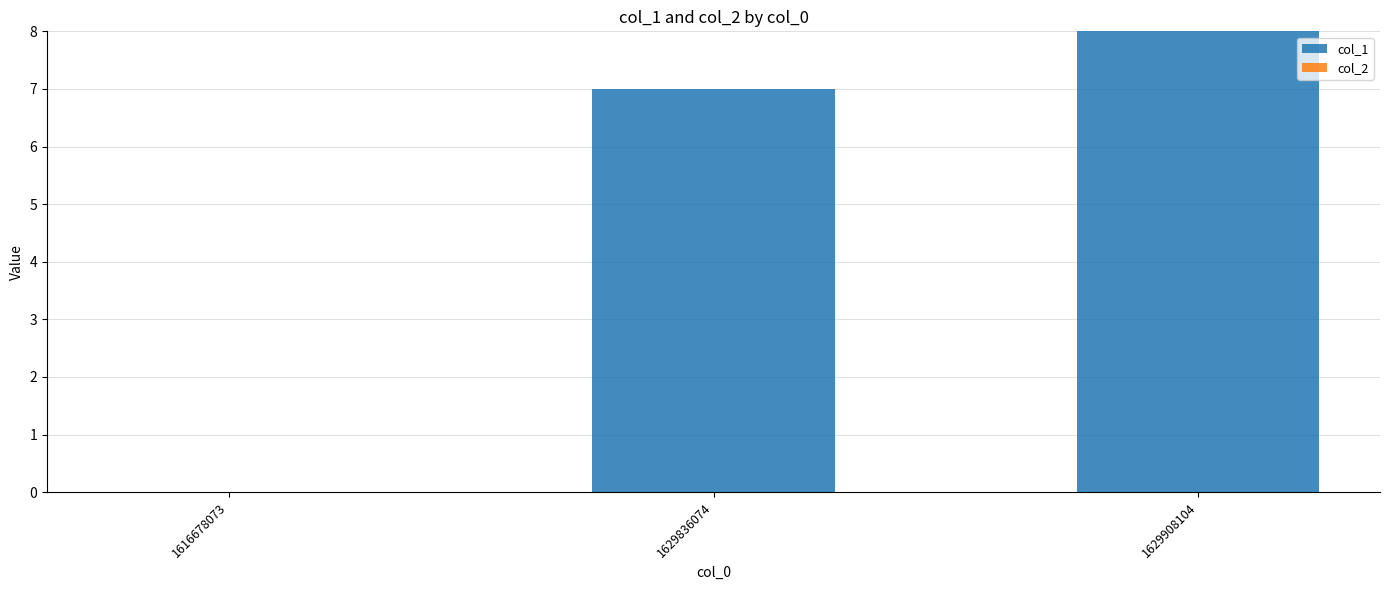

What is the sum of all values?

15